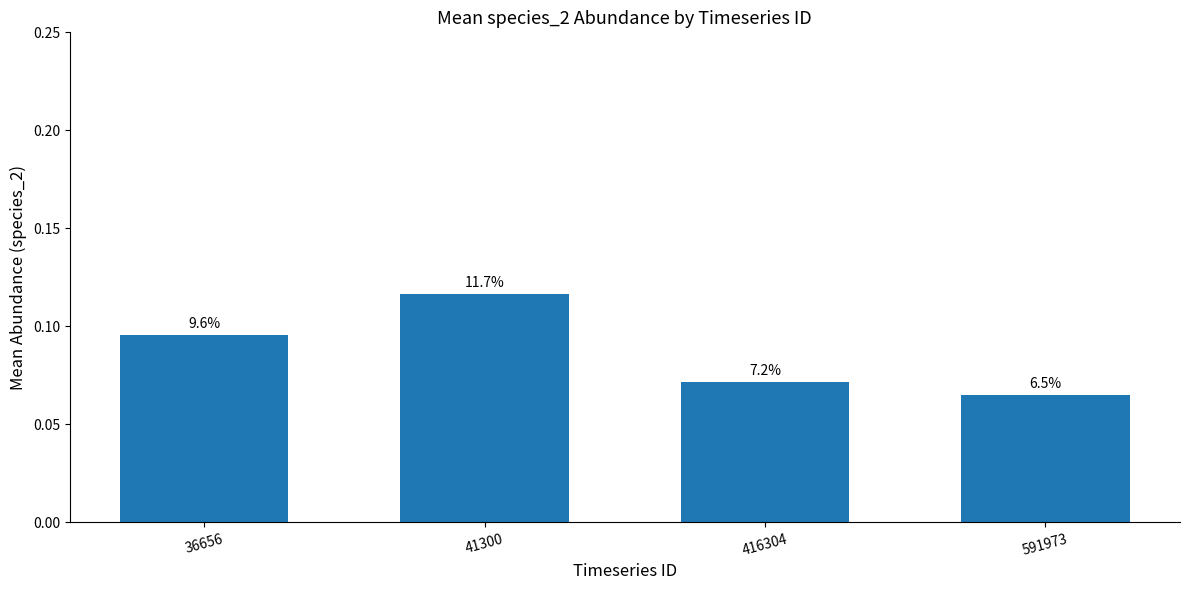

What is the difference between the maximum and minimum values?

0.1